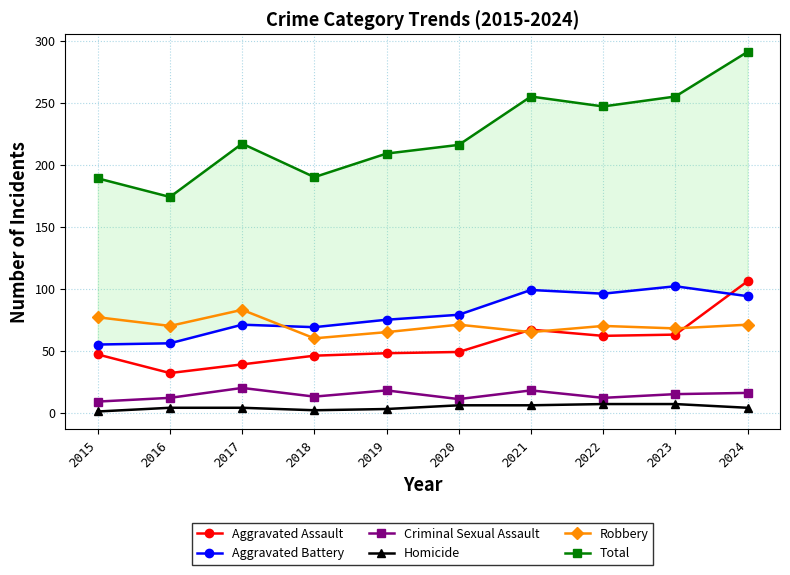

How many Homicide values are between 3 and 6?

6